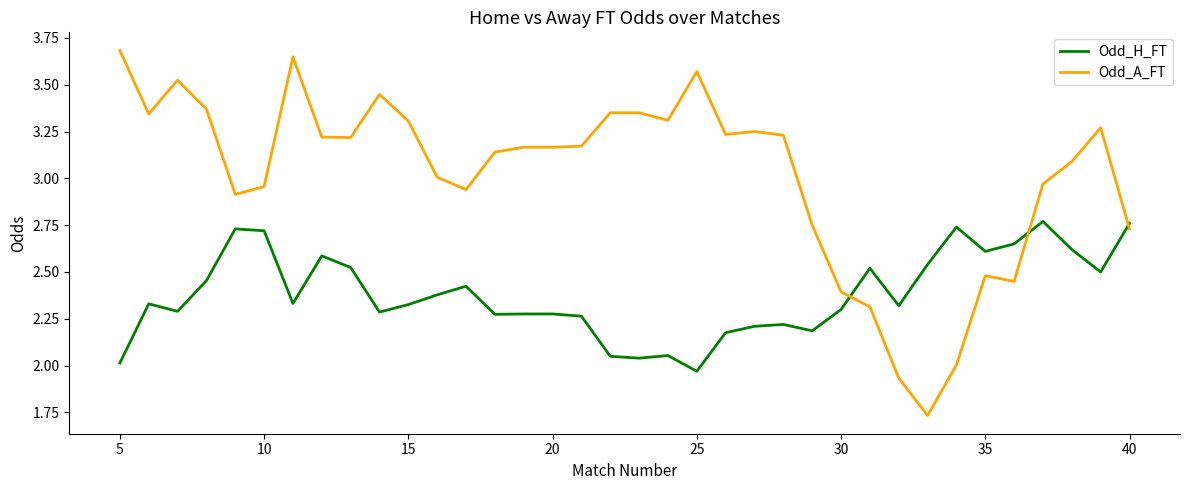

What is the greatest value displayed?

3.7